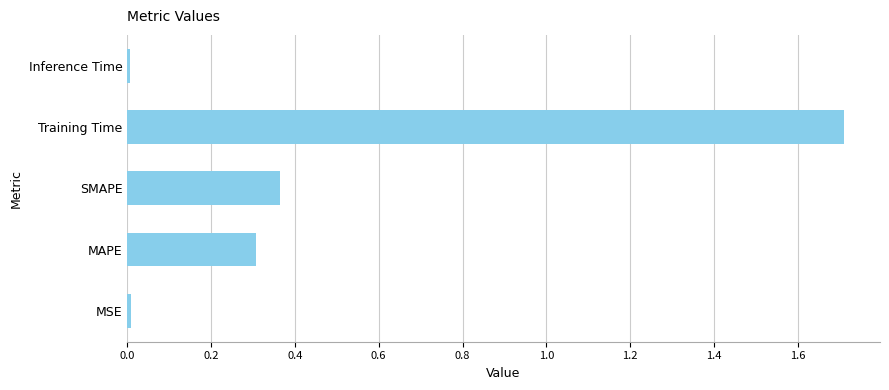

What is the average value?

0.5